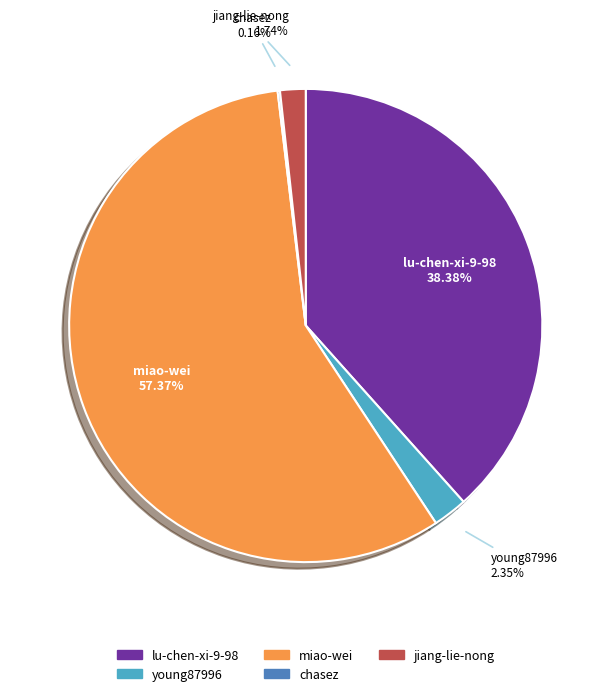

Is there any slice that represents more than half of the pie?

Yes